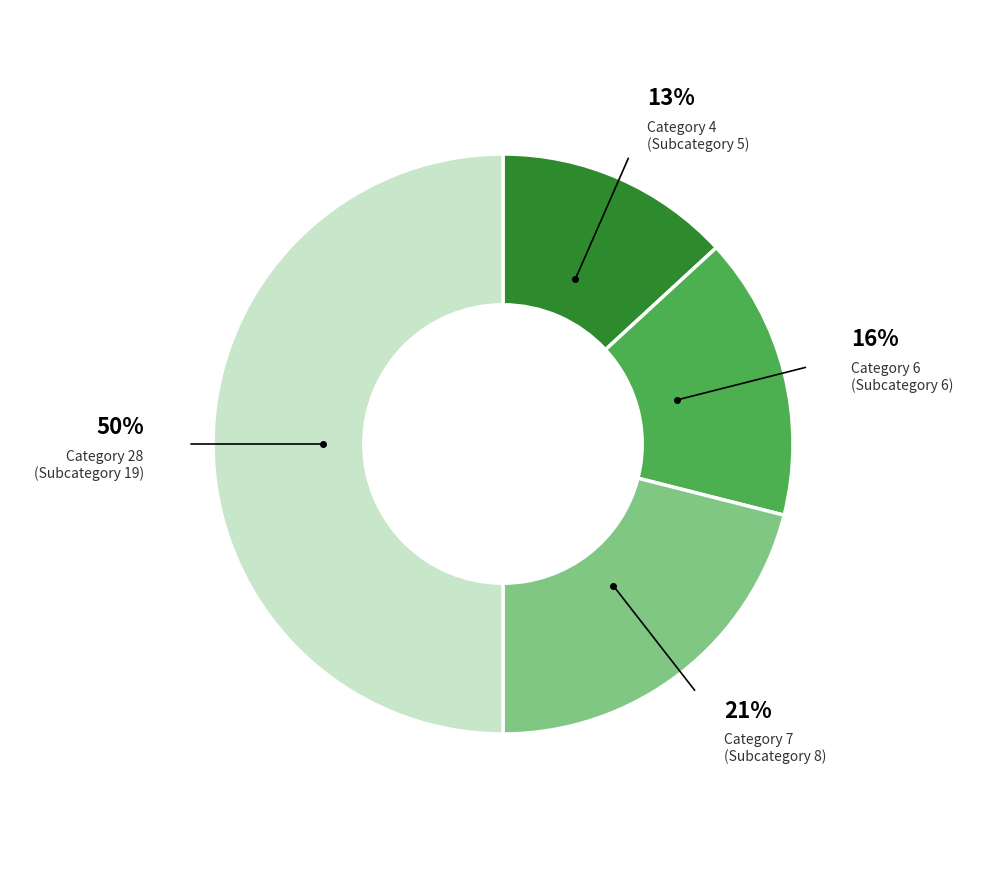

To the nearest percent, what is the average slice percentage?

25%